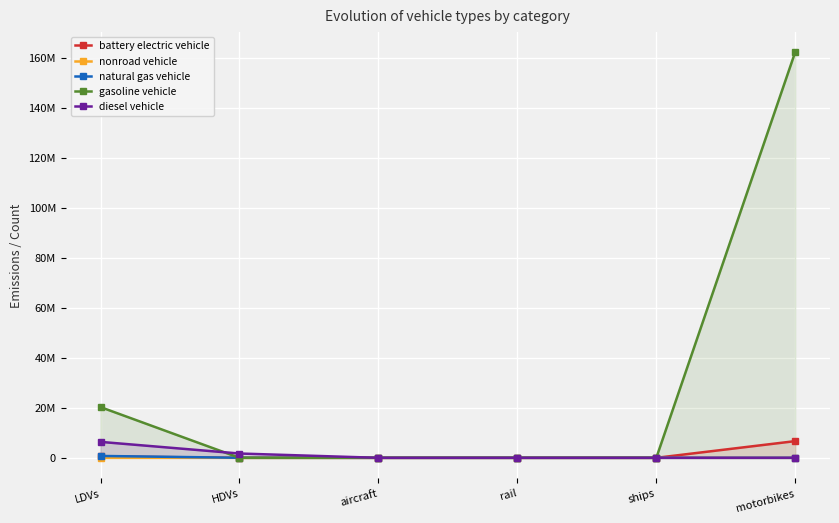

Which series ends up on top after the final intersection of battery electric vehicle and nonroad vehicle?

battery electric vehicle